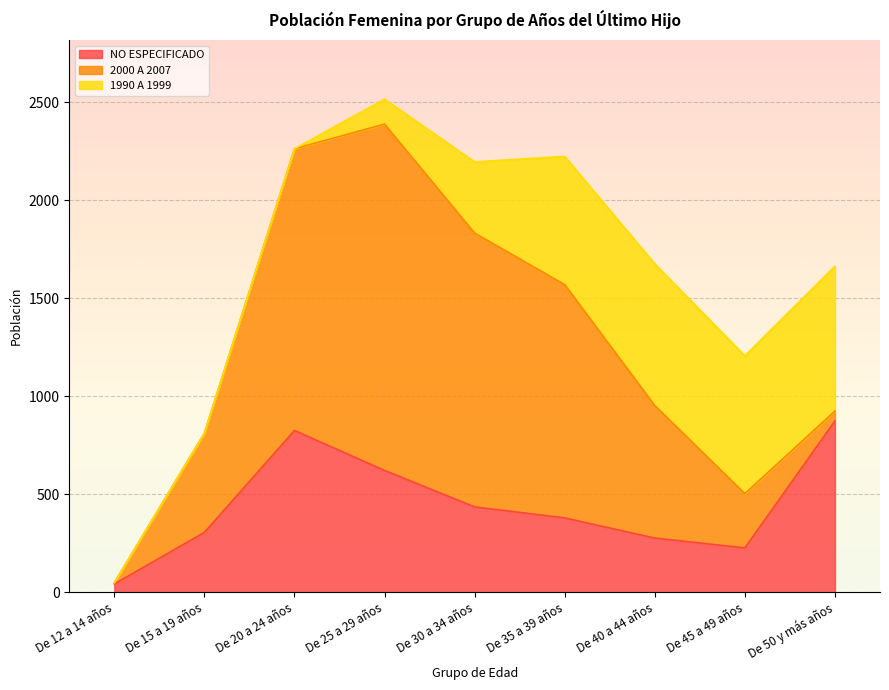

At which category does the chart reach its minimum across all series?

De 12 a 14 años